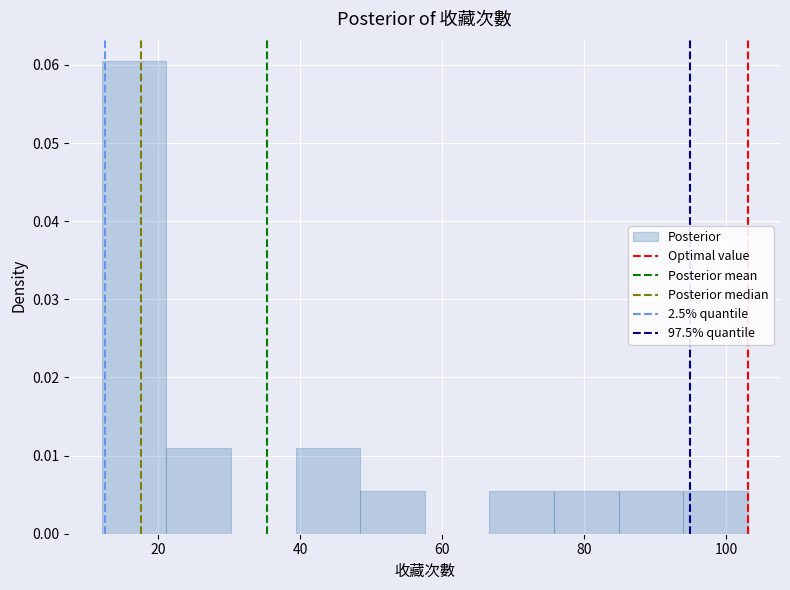

Reading left to right, transcribe this chart: for each bar, give the range it covers on the x-axis and its height. Neither the bar edges nor the heights are printed on the chart, so give them approximately, as read against the axes.

12 to 22: 0.060
22 to 30: 0.011
30 to 40: 0
40 to 48: 0.011
48 to 58: 0.005
58 to 66: 0
66 to 76: 0.005
76 to 84: 0.005
84 to 94: 0.005
94 to 104: 0.005